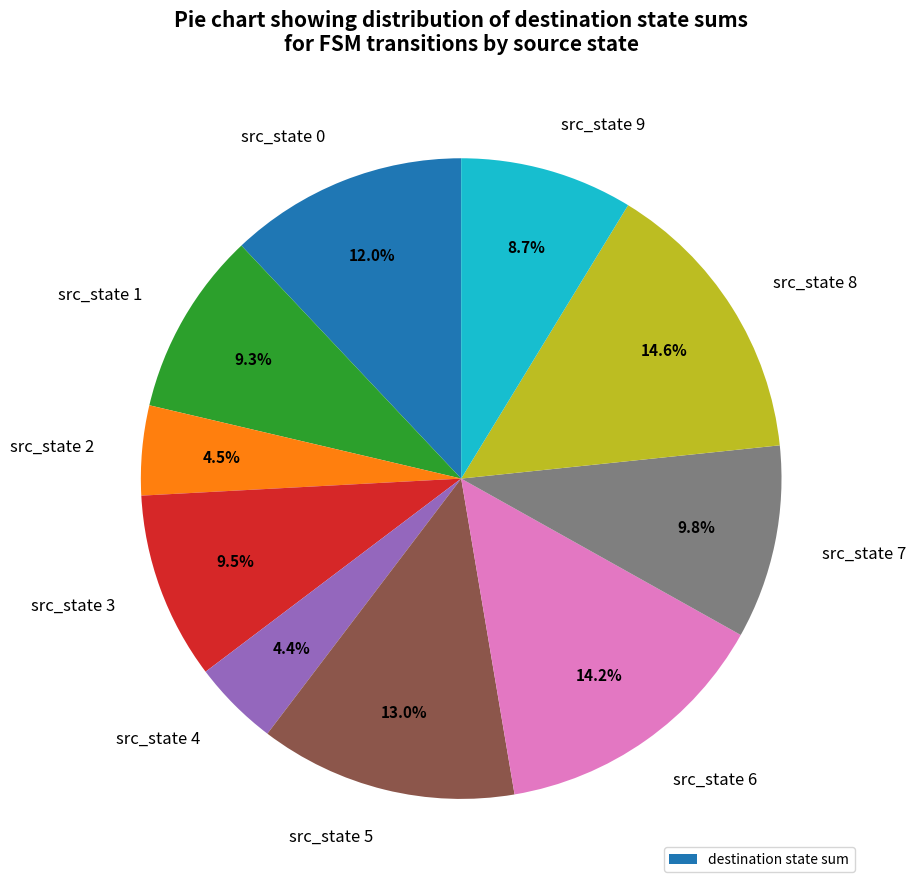

Is there a majority slice in this chart?

No